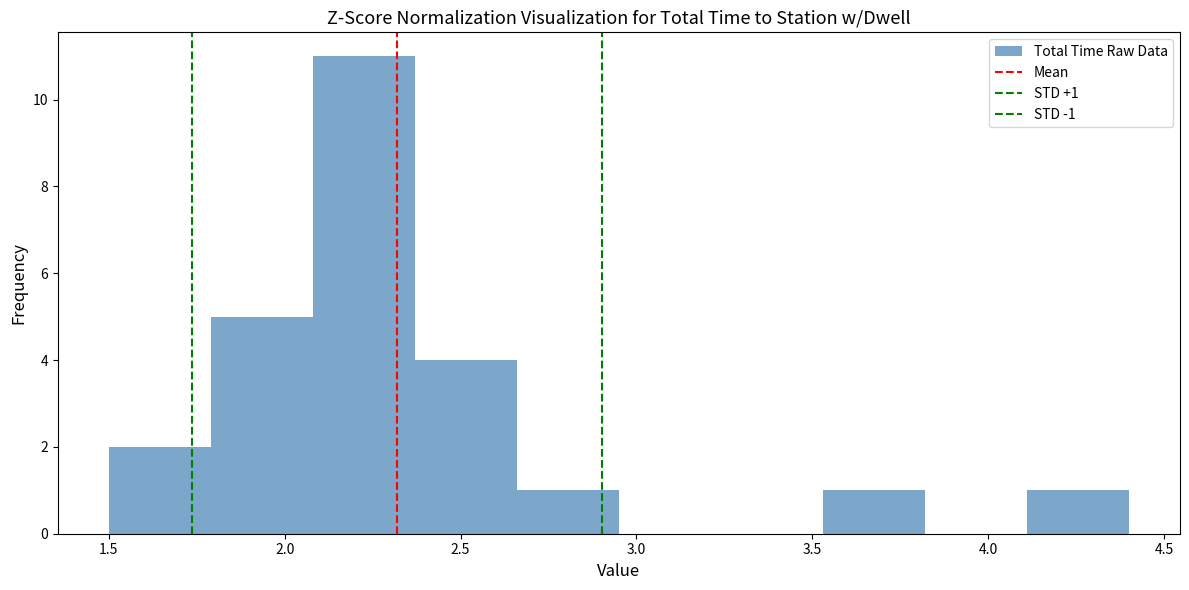

Over which range of the x-axis is the bar tallest?

2.08 to 2.37